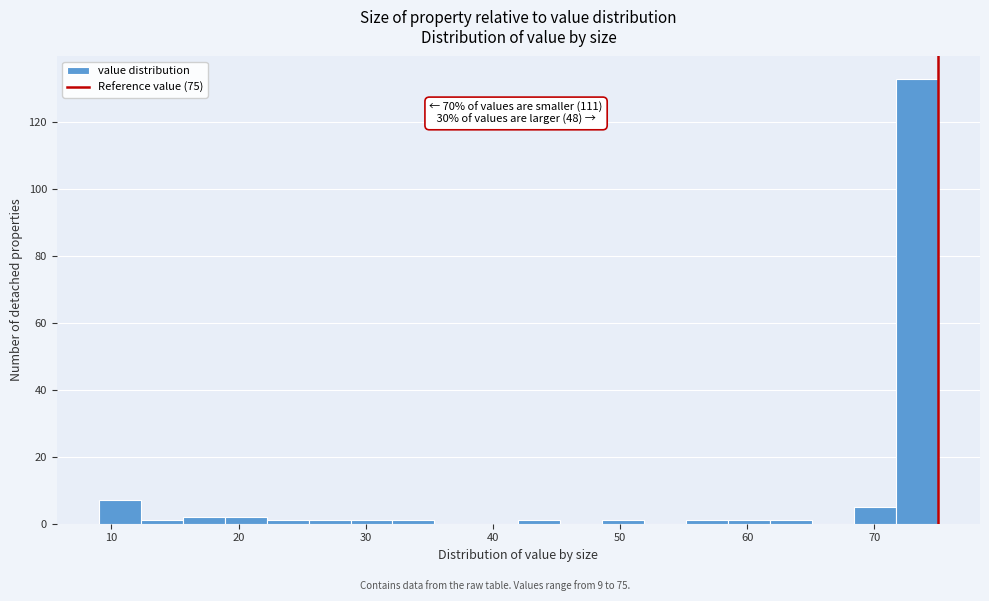

Read against the x-axis, roughly where is the centre of the tallest bar?

73